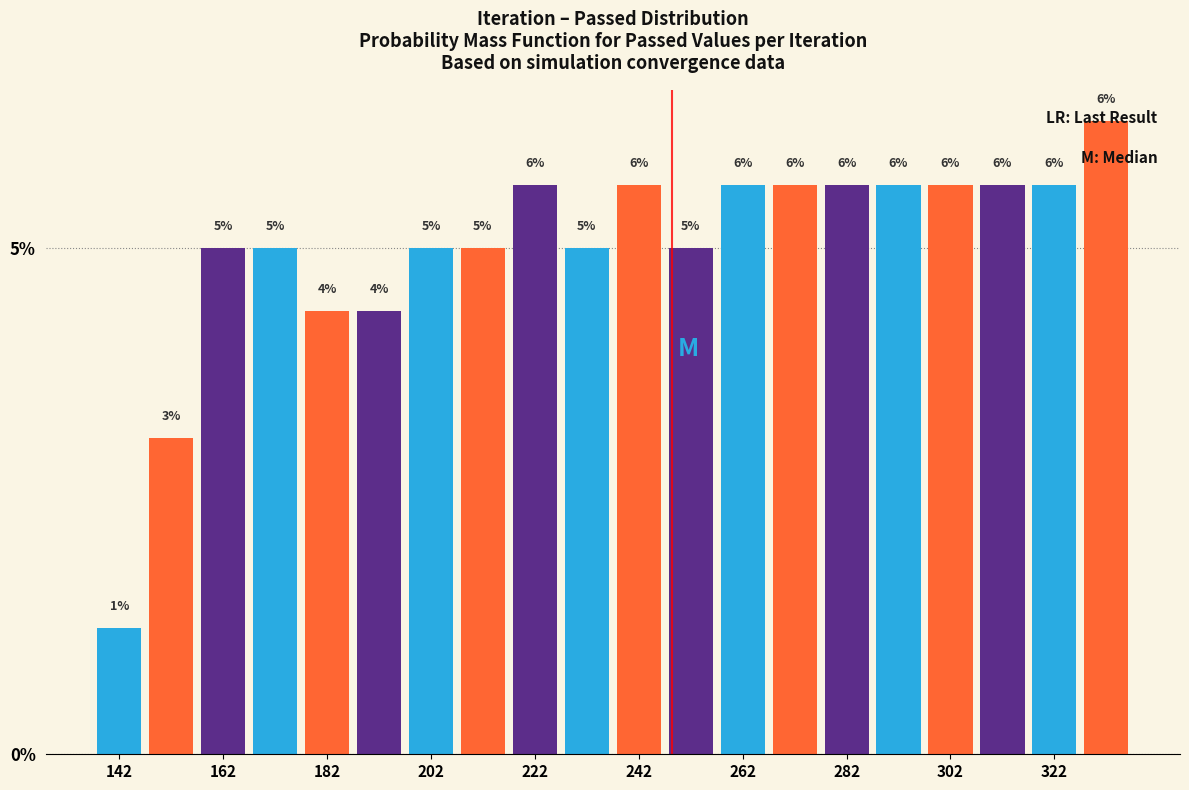

Around what value on the x-axis is the tallest bar? Give the approximate position of its centre, as read against the axis.

335